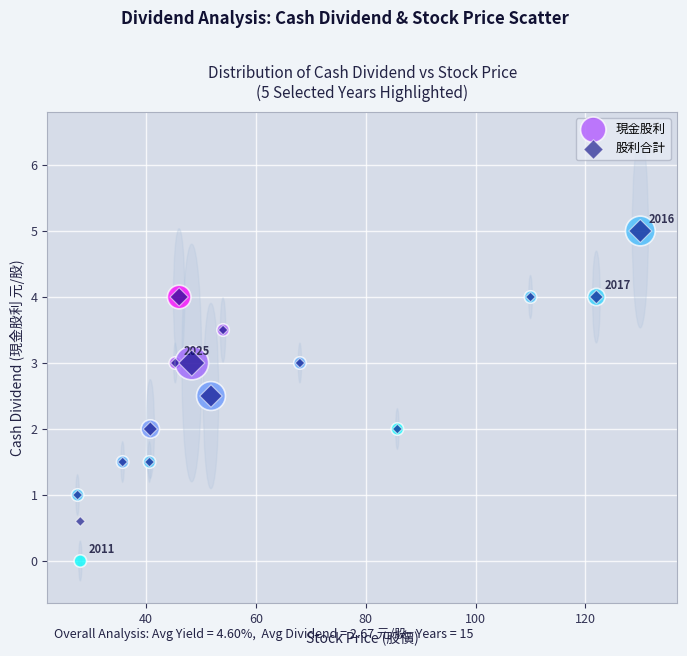

Which series has the widest spread of Y values?

現金股利